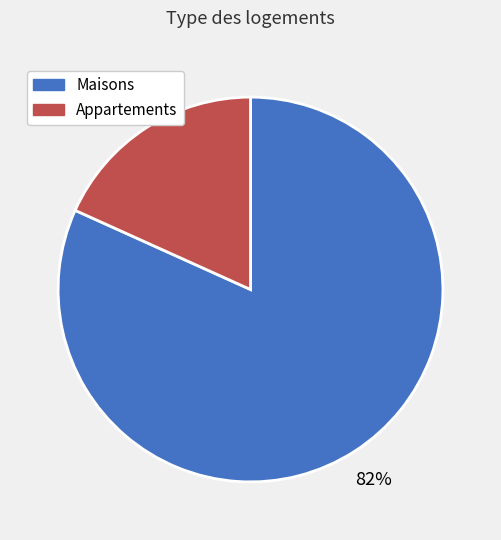

Is there a majority slice in this chart?

Yes